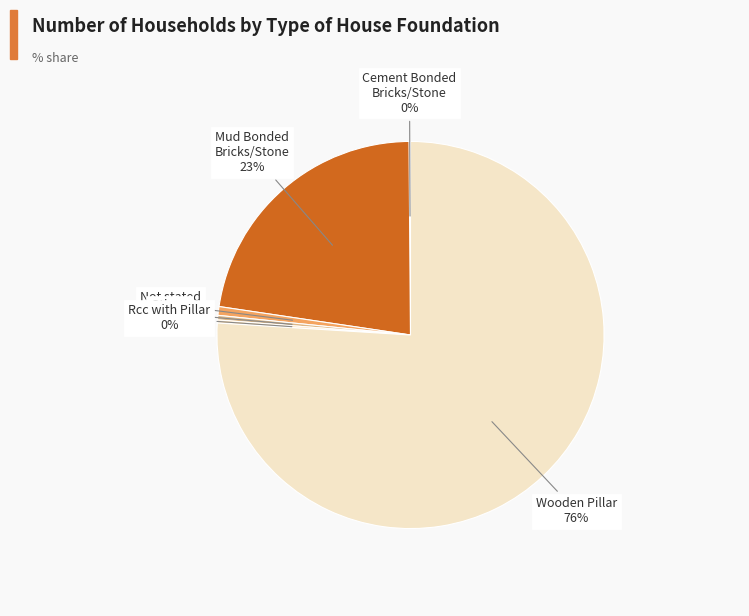

How many segments does this pie chart have?

6